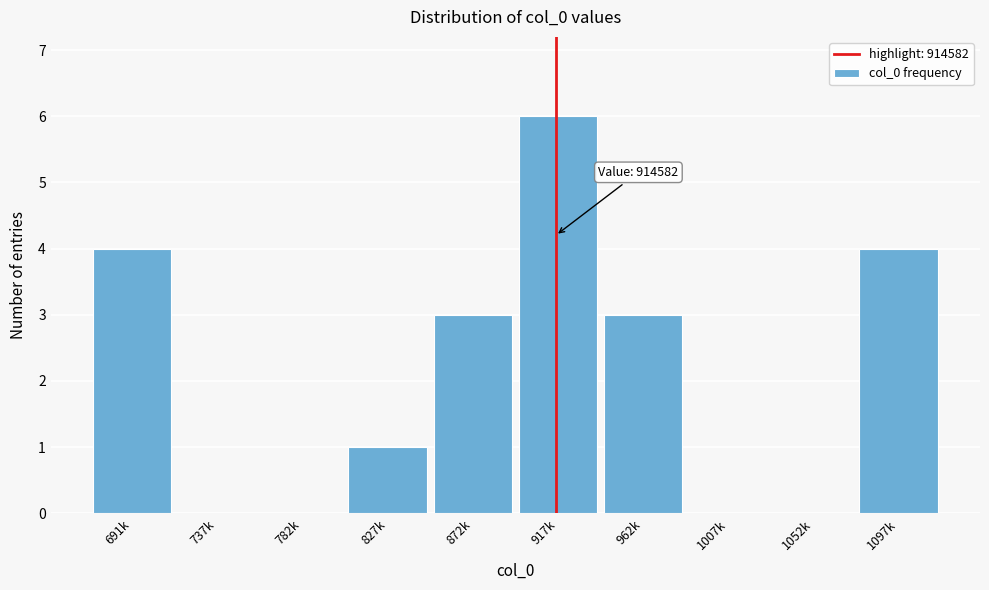

Reading right to left, what are all the values shown in this chart?

1097k=4	1052k=0	1007k=0	962k=3	917k=6	872k=3	827k=1	782k=0	737k=0	691k=4